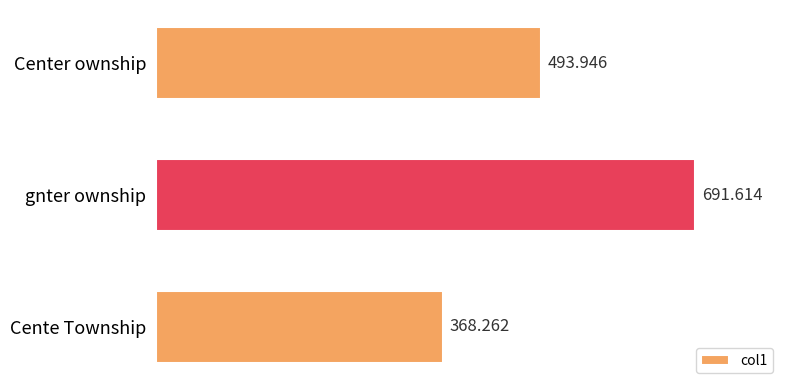

Rank the categories by value from highest to lowest.

gnter ownship, Center ownship, Cente Township